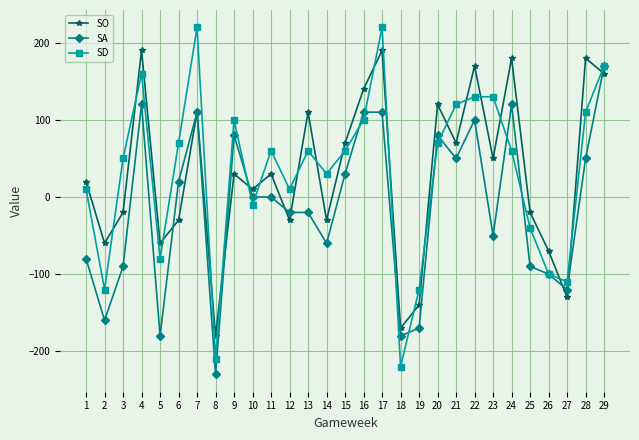

At how many categories does at least one series exceed 83?

13